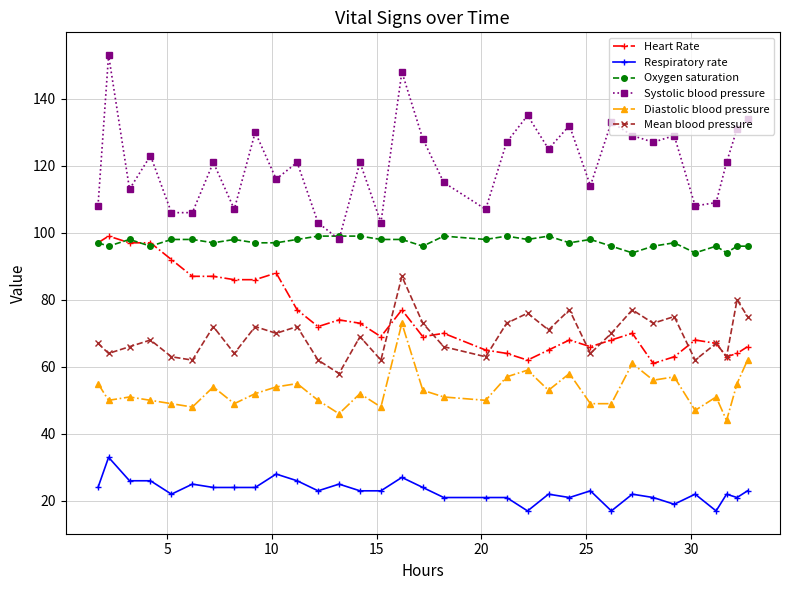

What is the sum of all Mean blood pressure values?

2283